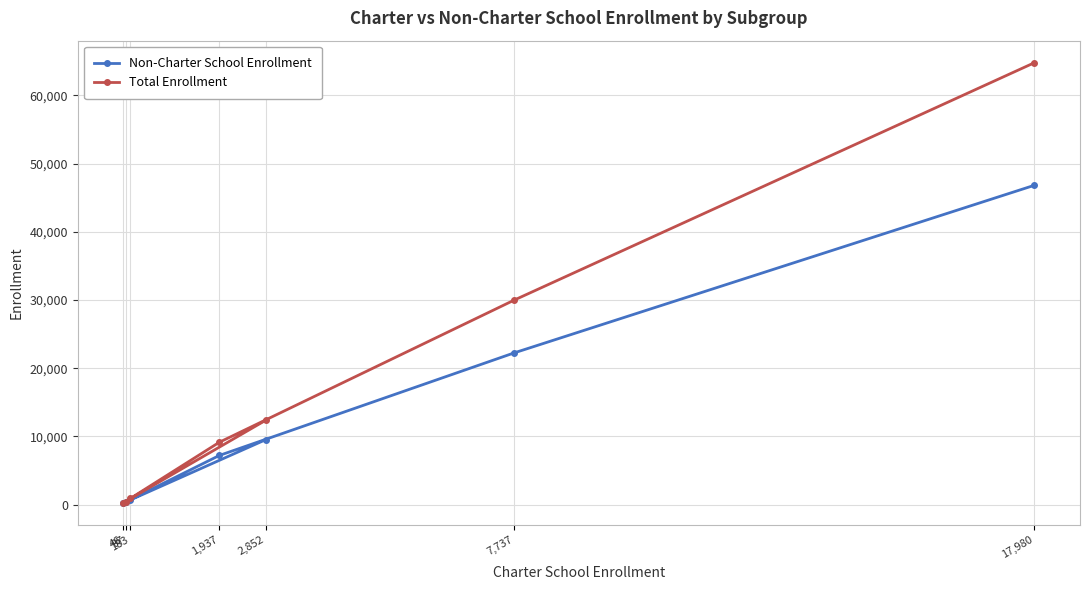

True or false: Total Enrollment and Non-Charter School Enrollment cross at least once.

False